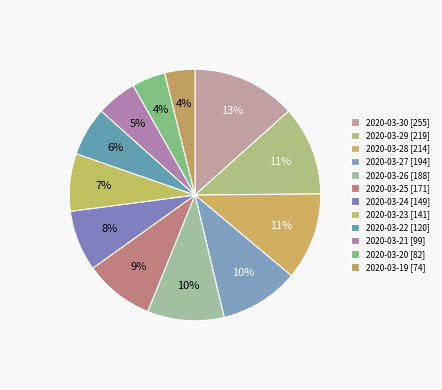

What is the change in value from 2020-03-21 to 2020-03-20?

-17